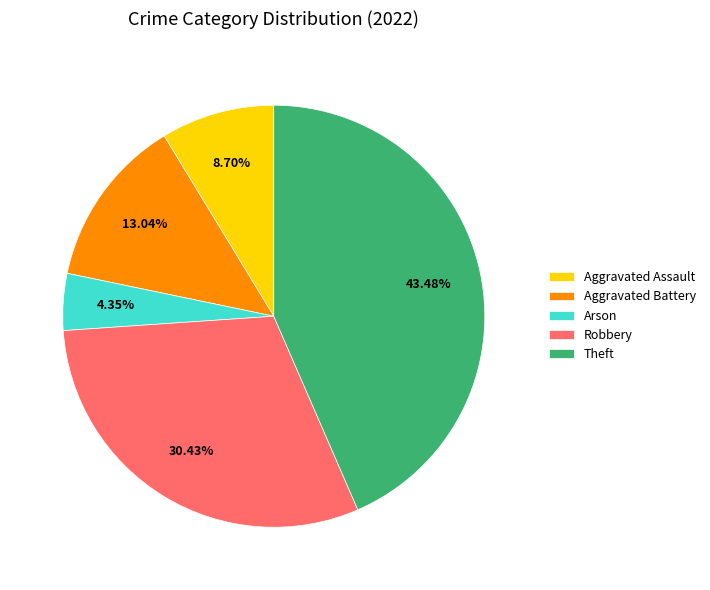

Count the number of slices in the pie.

5